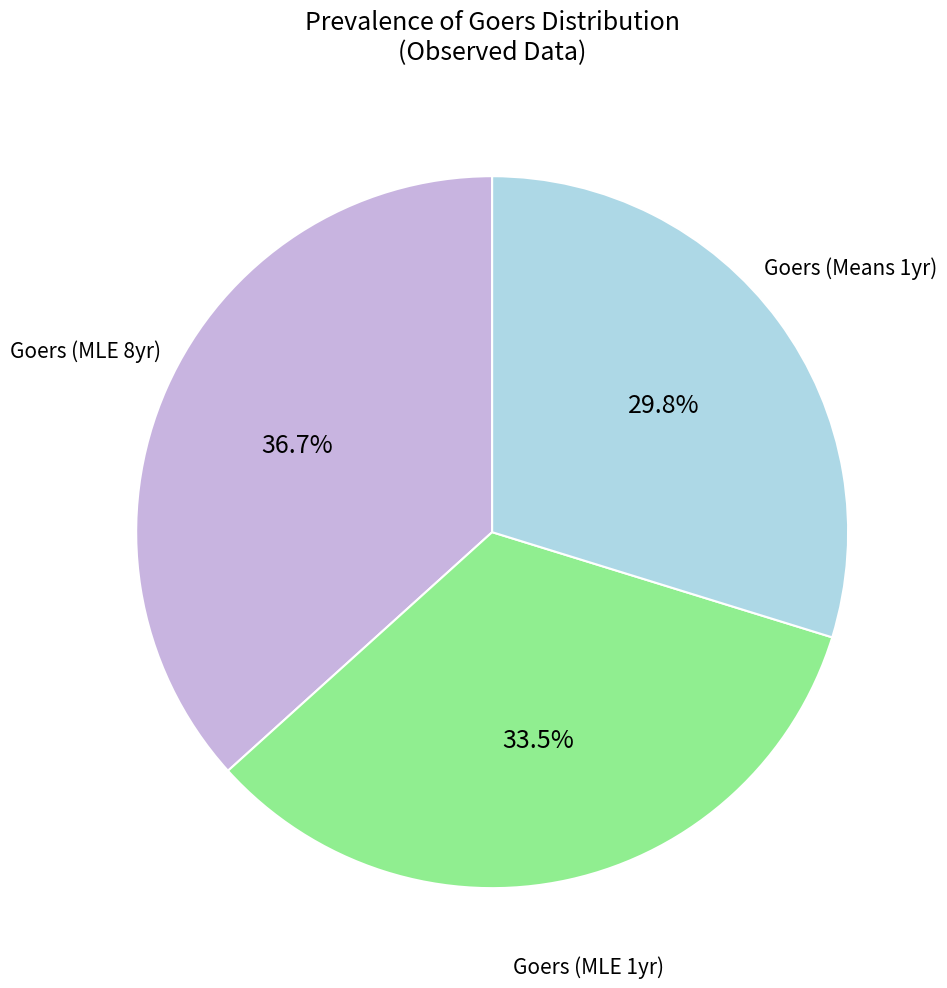

Does any single category account for the majority?

No